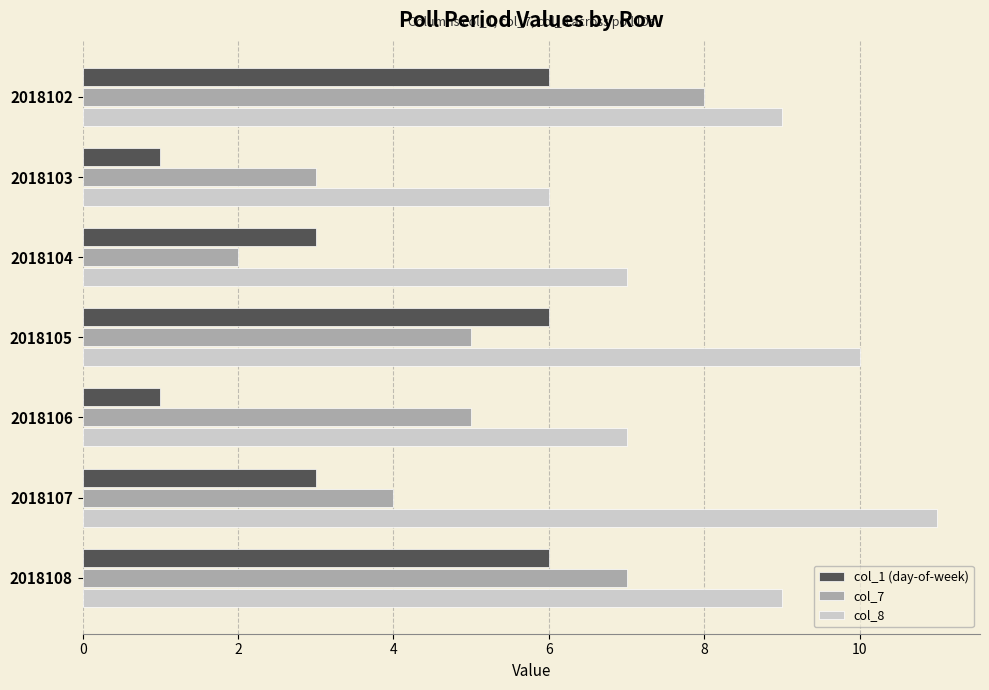

What is the difference between the highest and lowest values at 2018108?

3